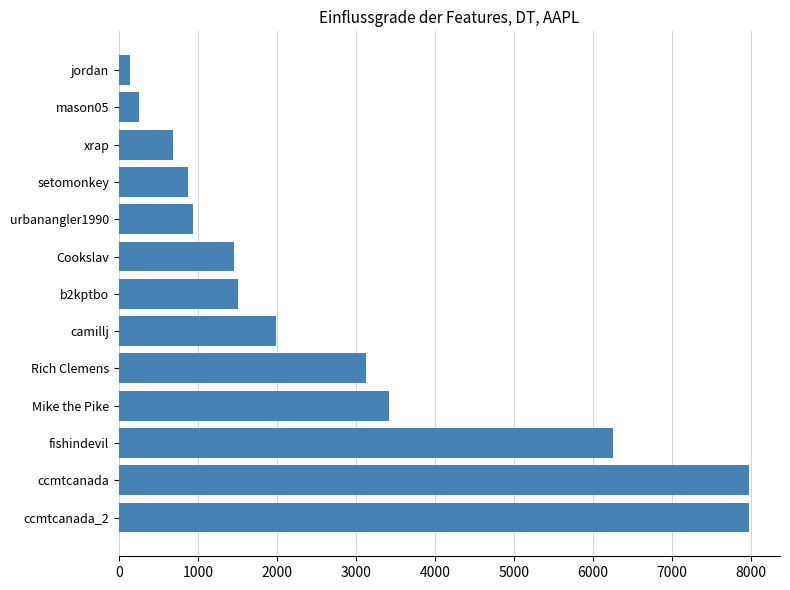

What is the average value?

2814